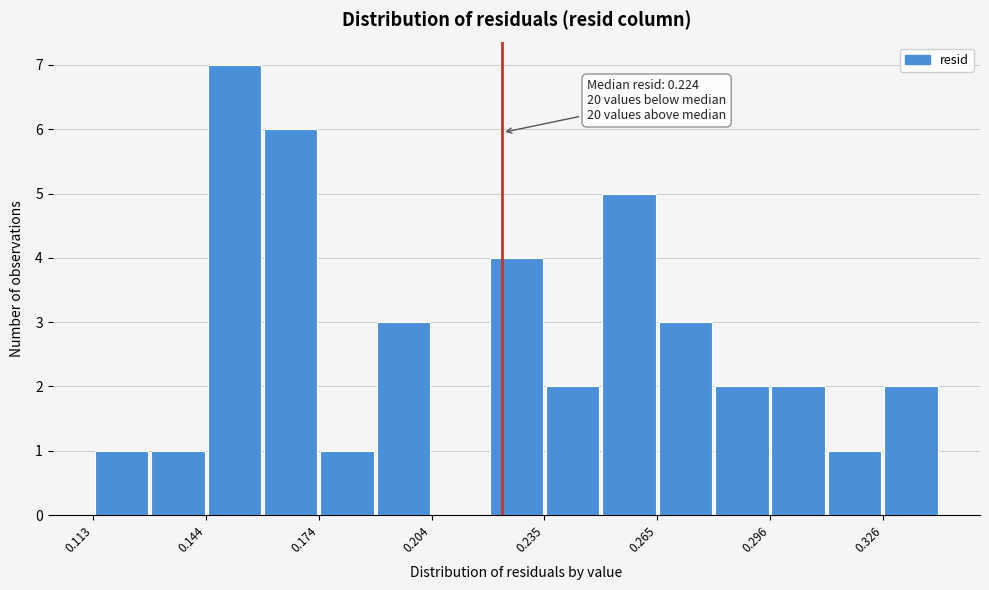

Around what value on the x-axis is the tallest bar? Give the approximate position of its centre, as read against the axis.

0.150